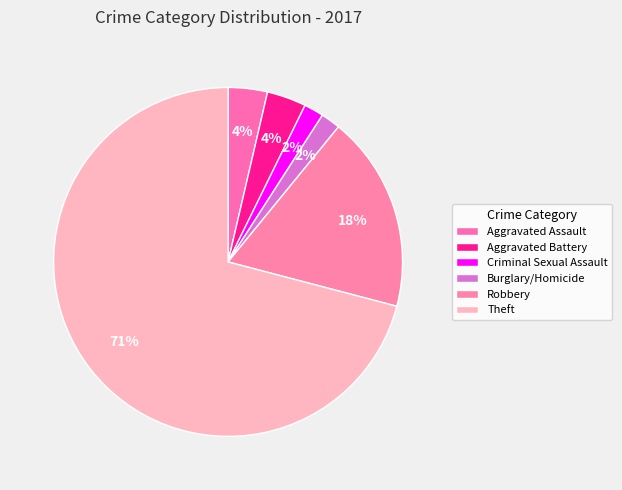

Count the number of slices in the pie.

6